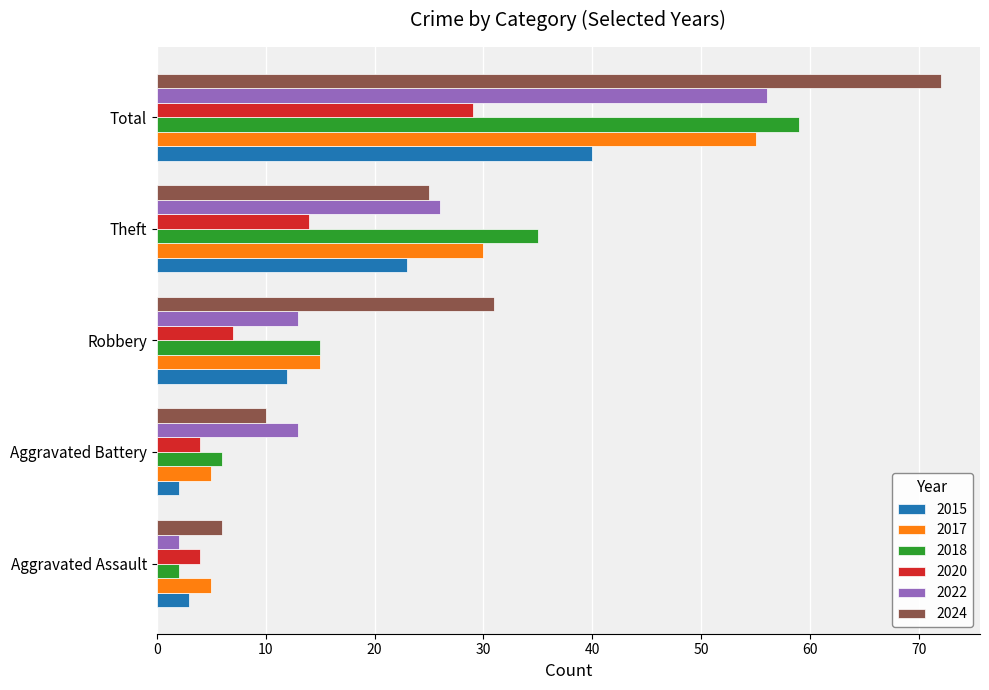

What is the highest value of the 2020 series?

29